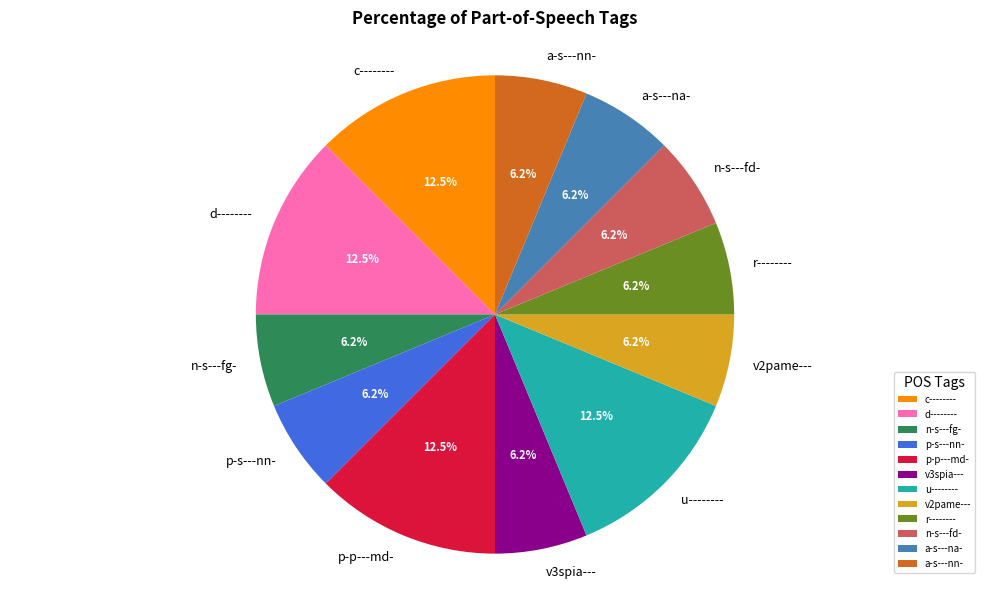

Is there any slice that represents more than half of the pie?

No